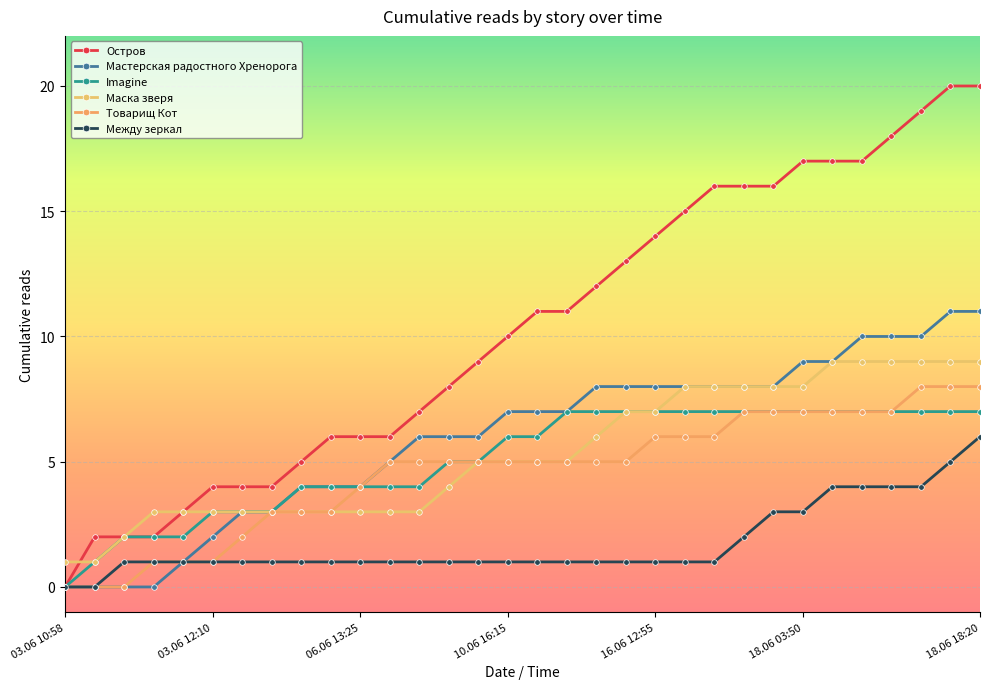

List the series in order of their peak value, highest first.

Остров, Мастерская радостного Хренорога, Маска зверя, Товарищ Кот, Imagine, Между зеркал